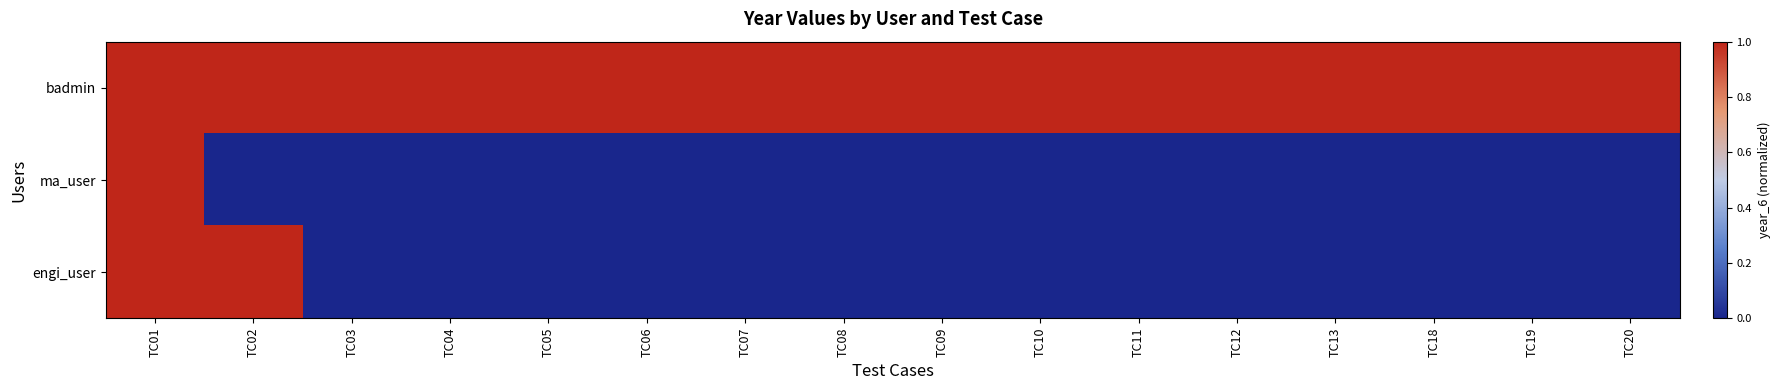

Which has a higher value, TC01 or TC10?

TC01